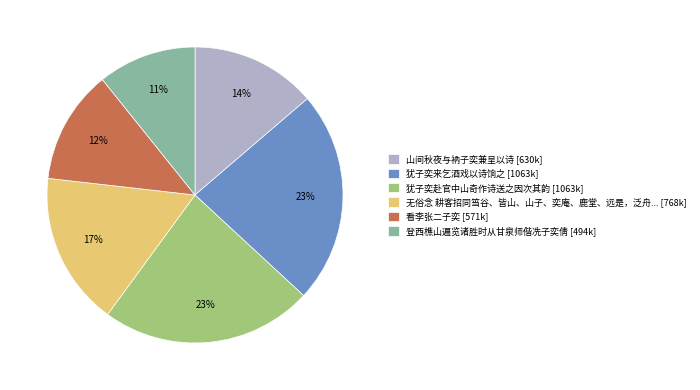

How many segments does this pie chart have?

6